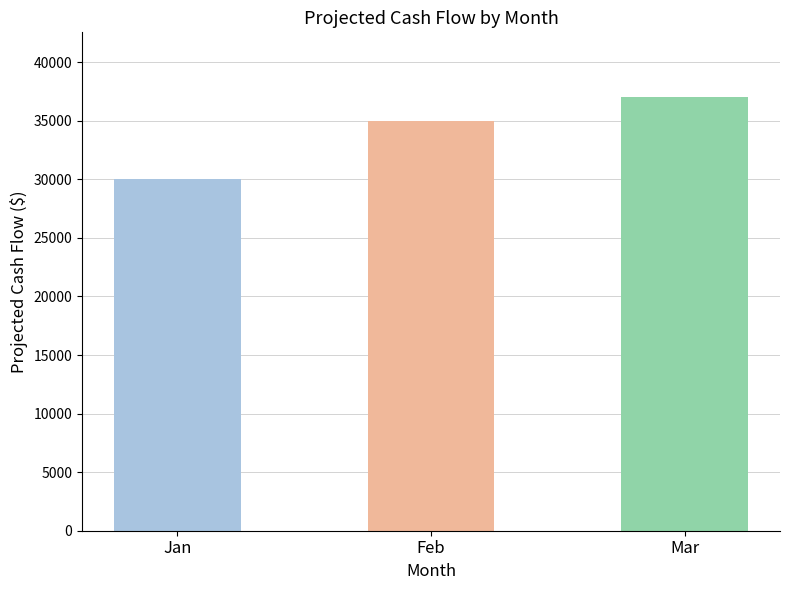

What is the average value?

34000